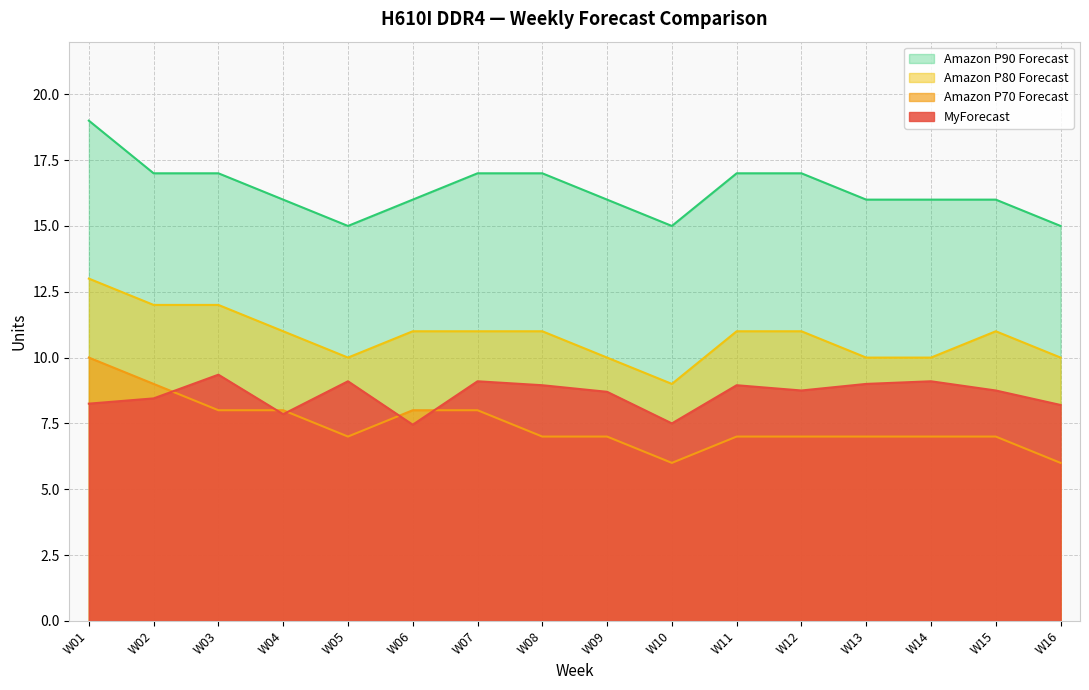

Between W02 and W07, which is larger?

W07